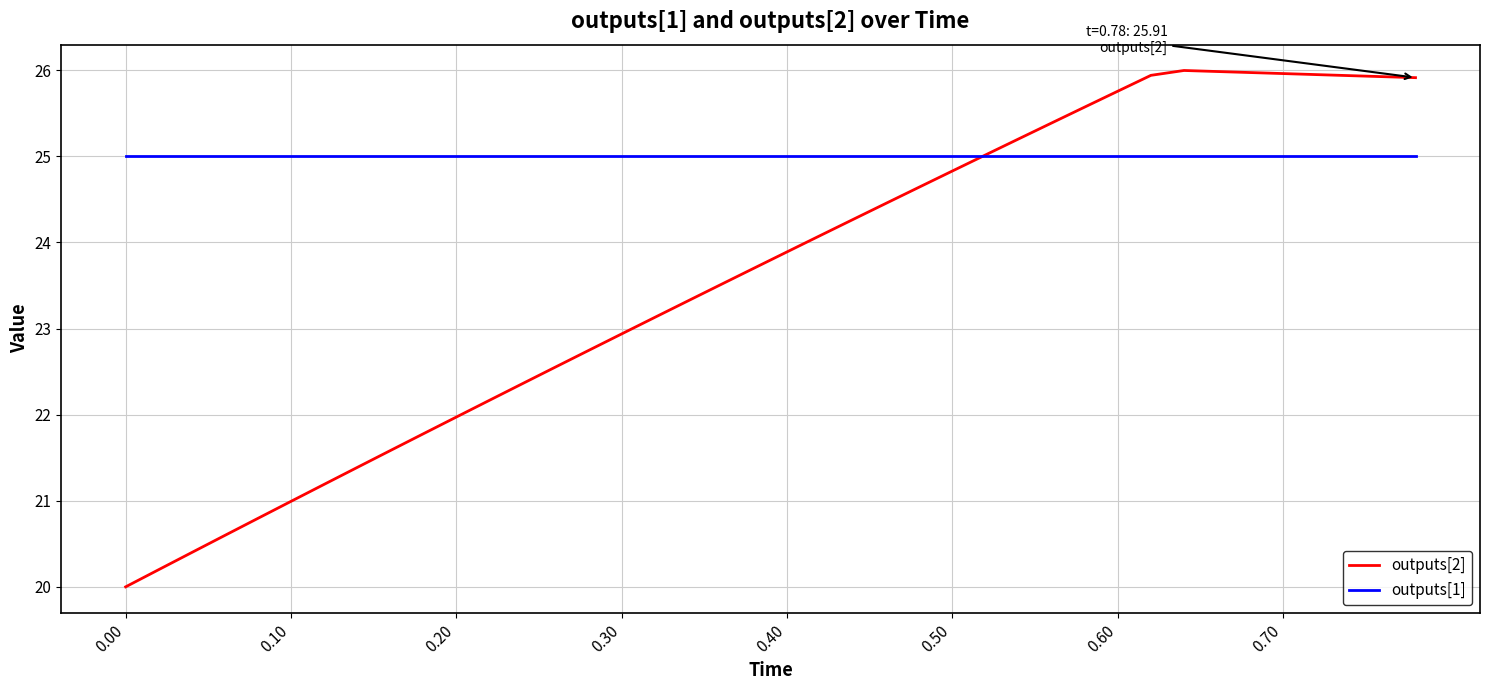

Which series has the widest spread of values?

outputs[2]